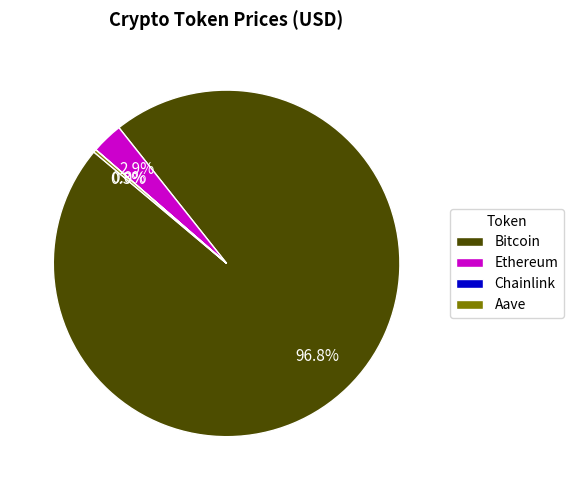

What is the majority slice?

Bitcoin